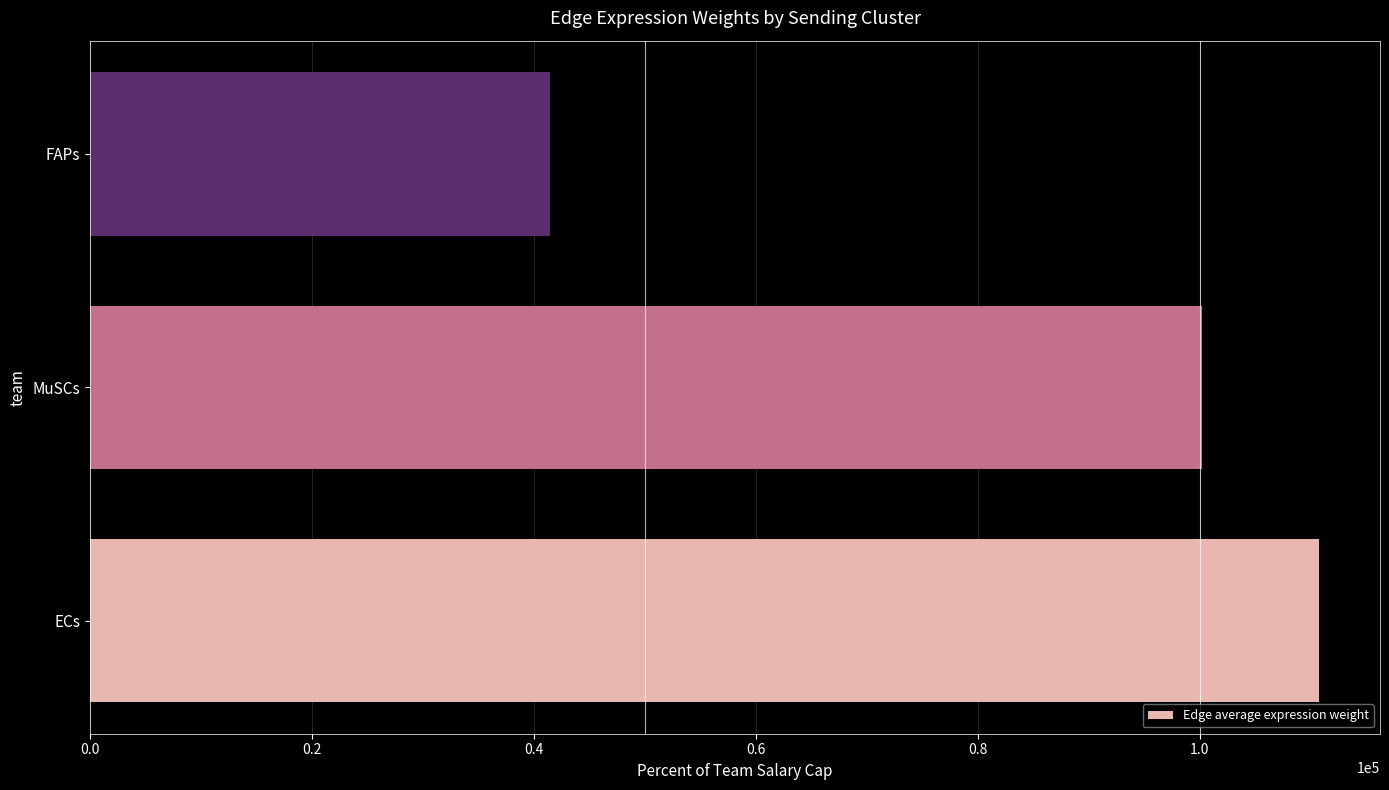

Count the number of categories in the chart.

3